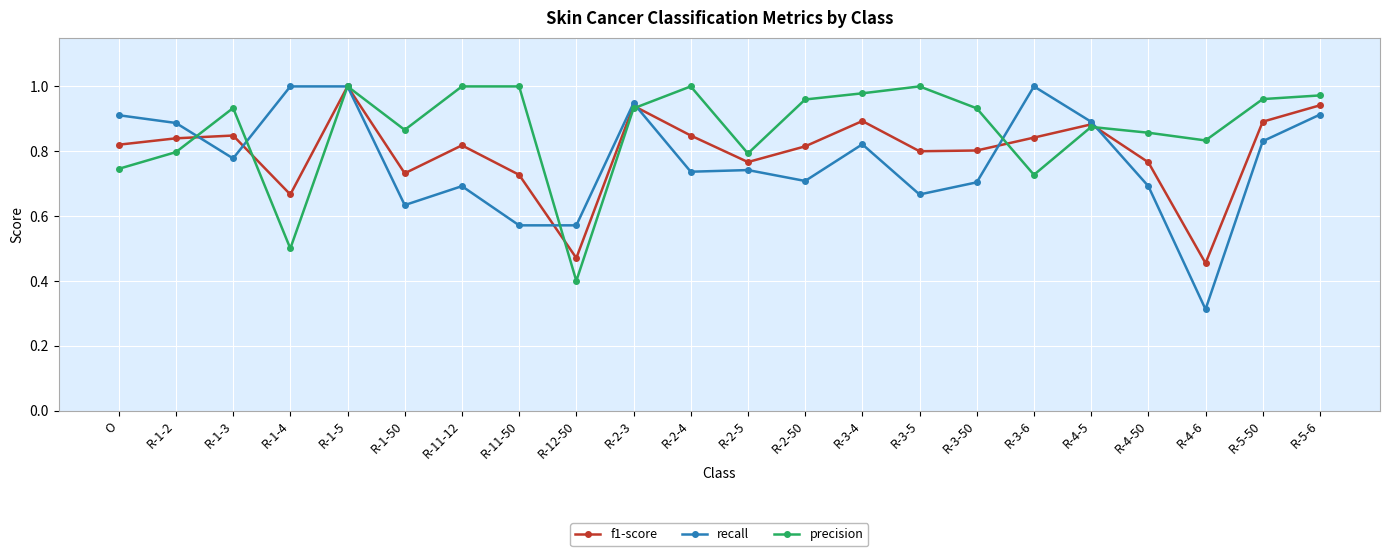

Which series has the largest total across all categories?

precision